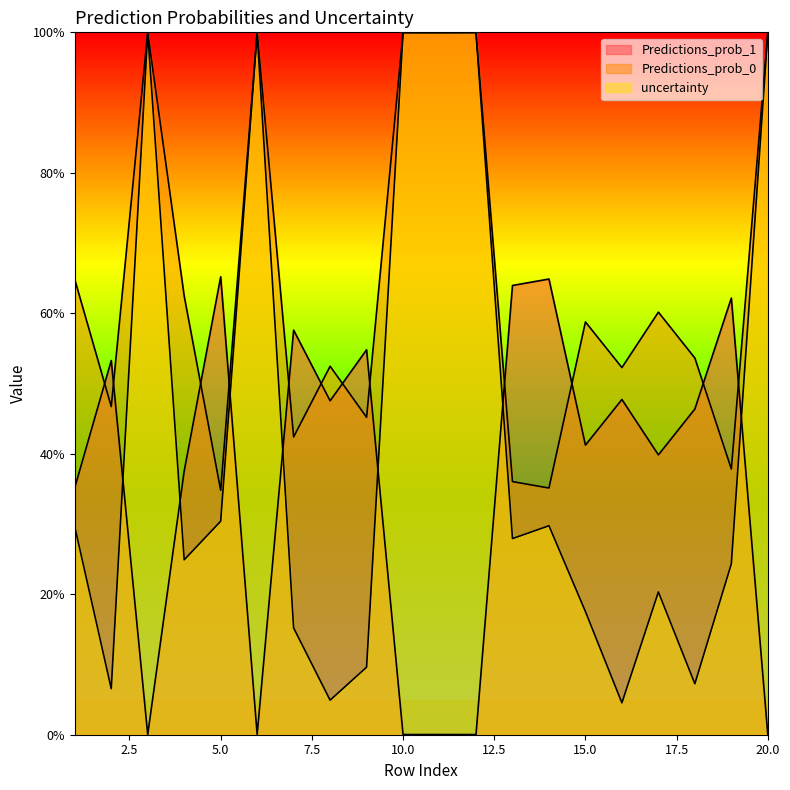

At how many categories does at least one series exceed 0?

20